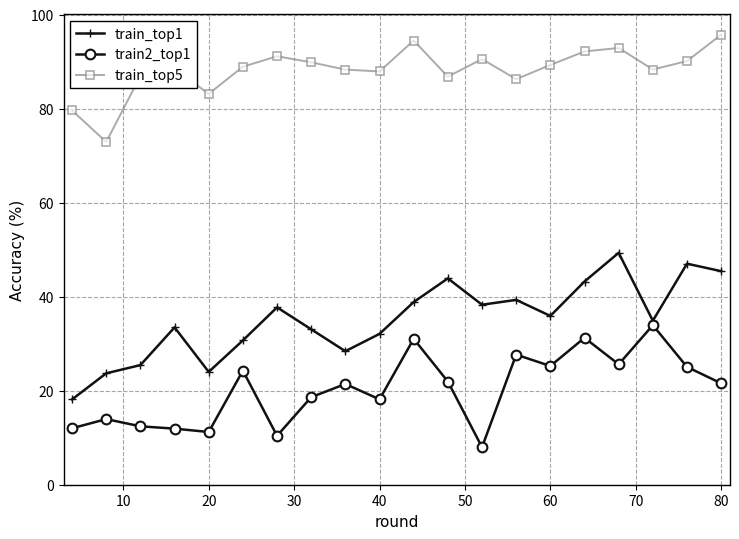

List the series in order of their overall mean, highest first.

train_top5, train_top1, train2_top1